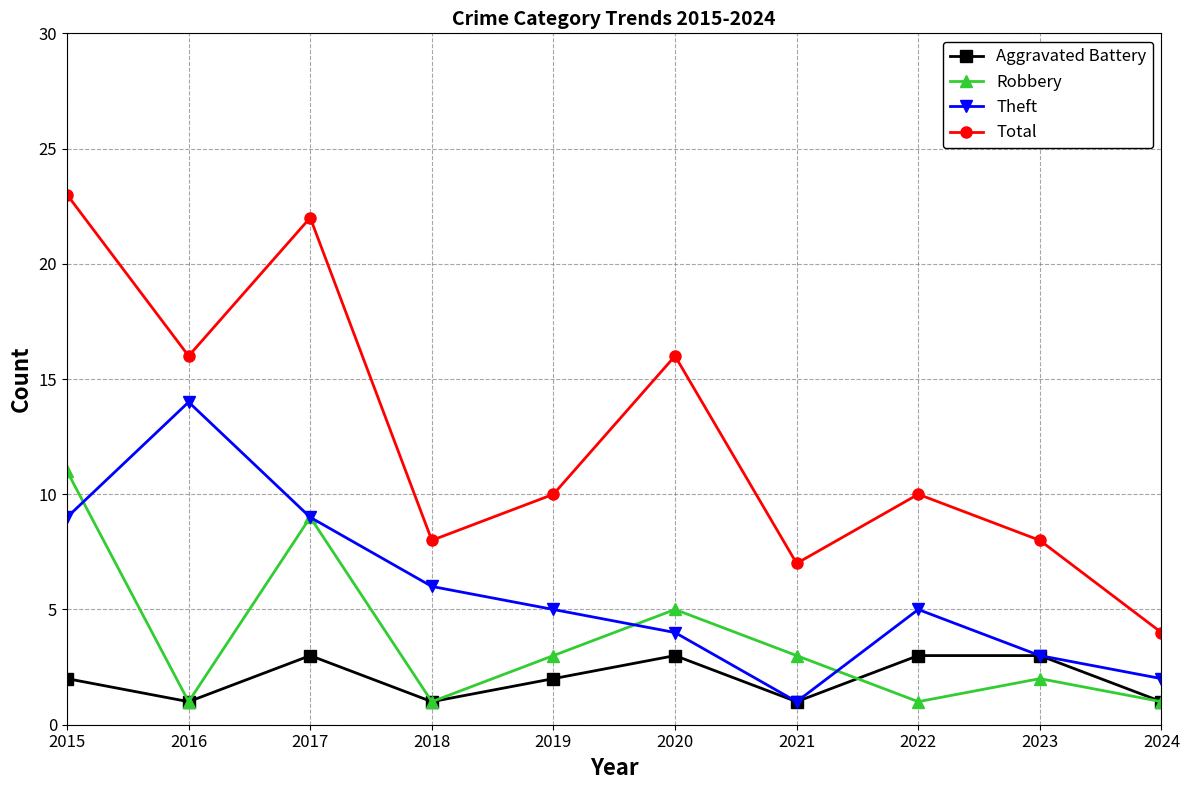

What is the highest value of the Theft series?

14